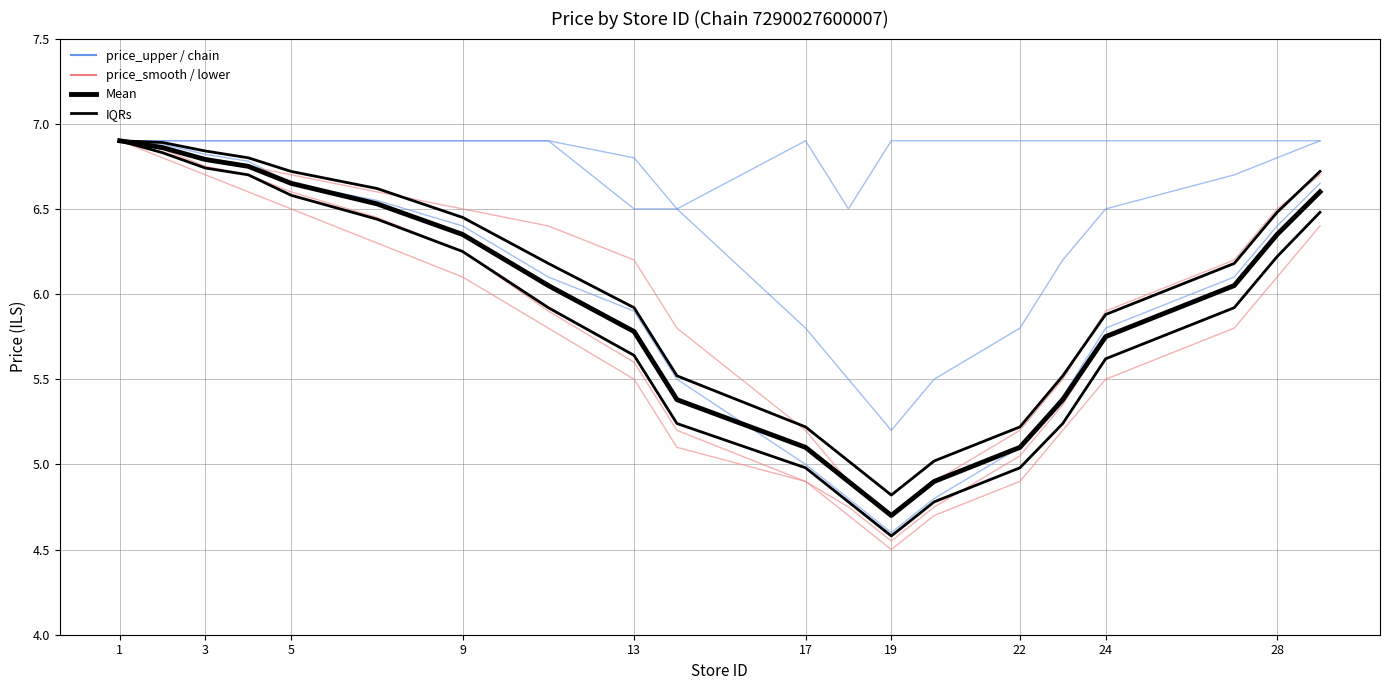

The value of price_var2 at 20 is 4.8. True or false?

True